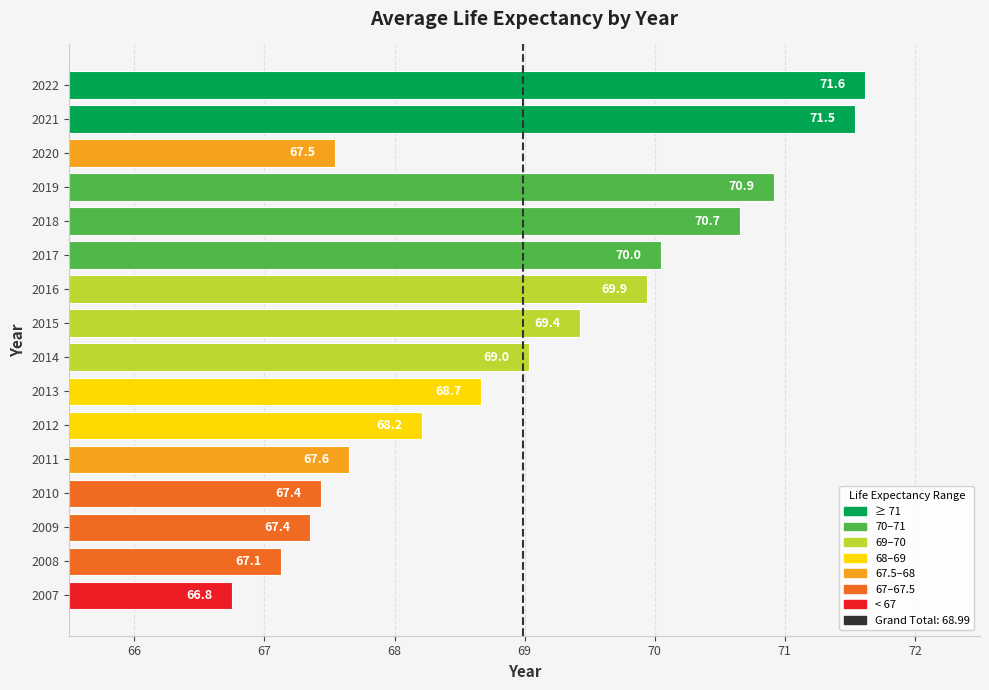

Which has a higher value, 2016 or 2018?

2018